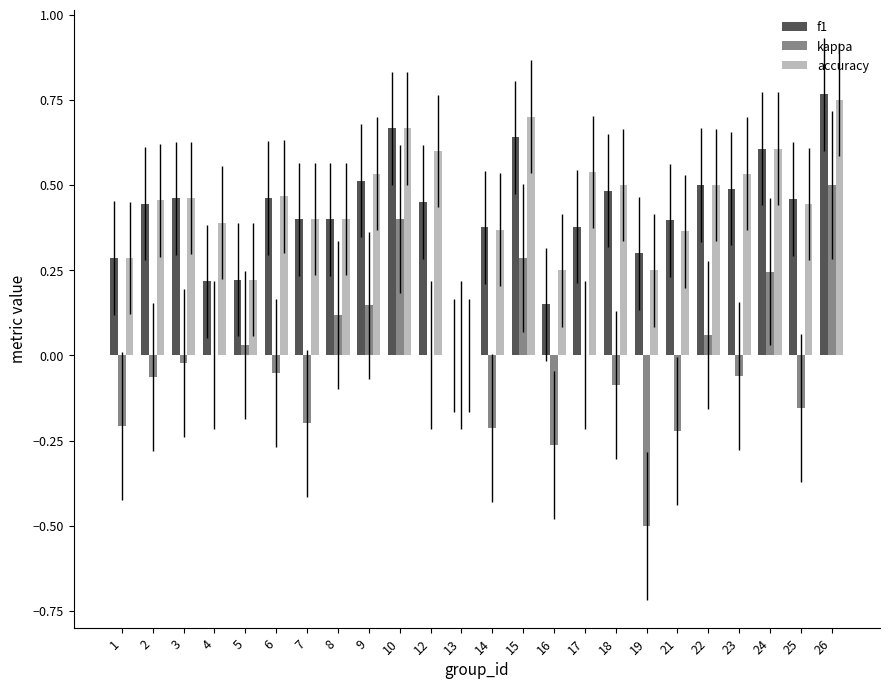

Is the value of accuracy at 3 greater than the value of kappa at 6?

Yes